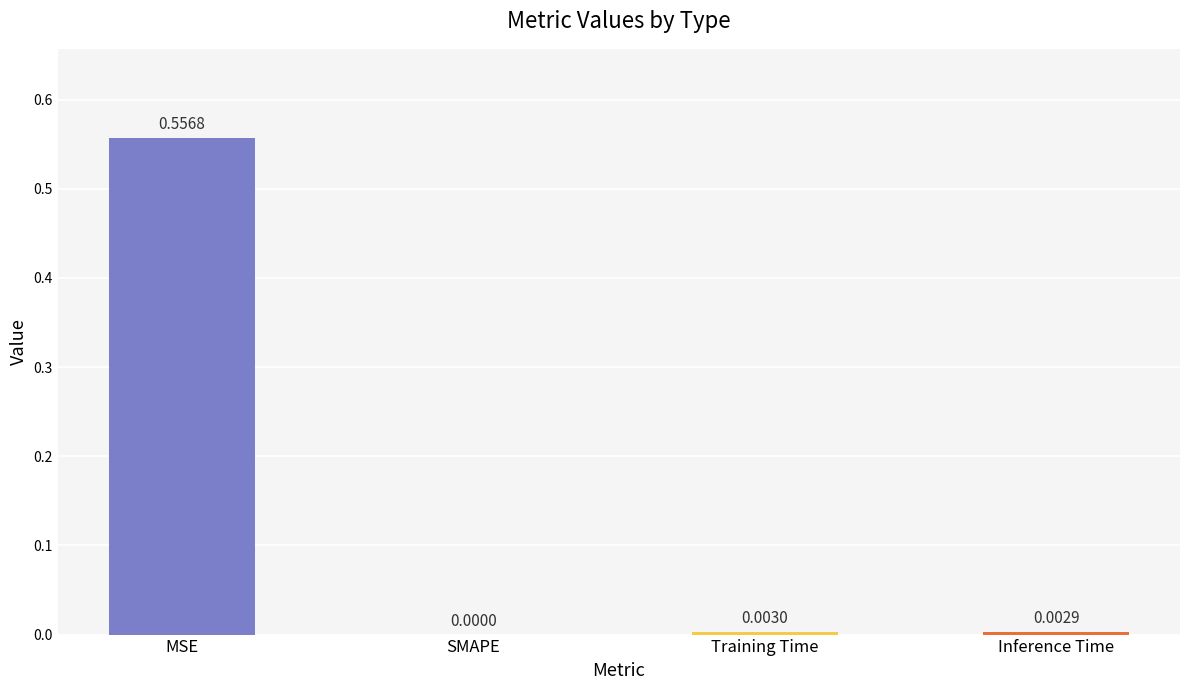

At which category does the chart reach its peak across all series?

MSE